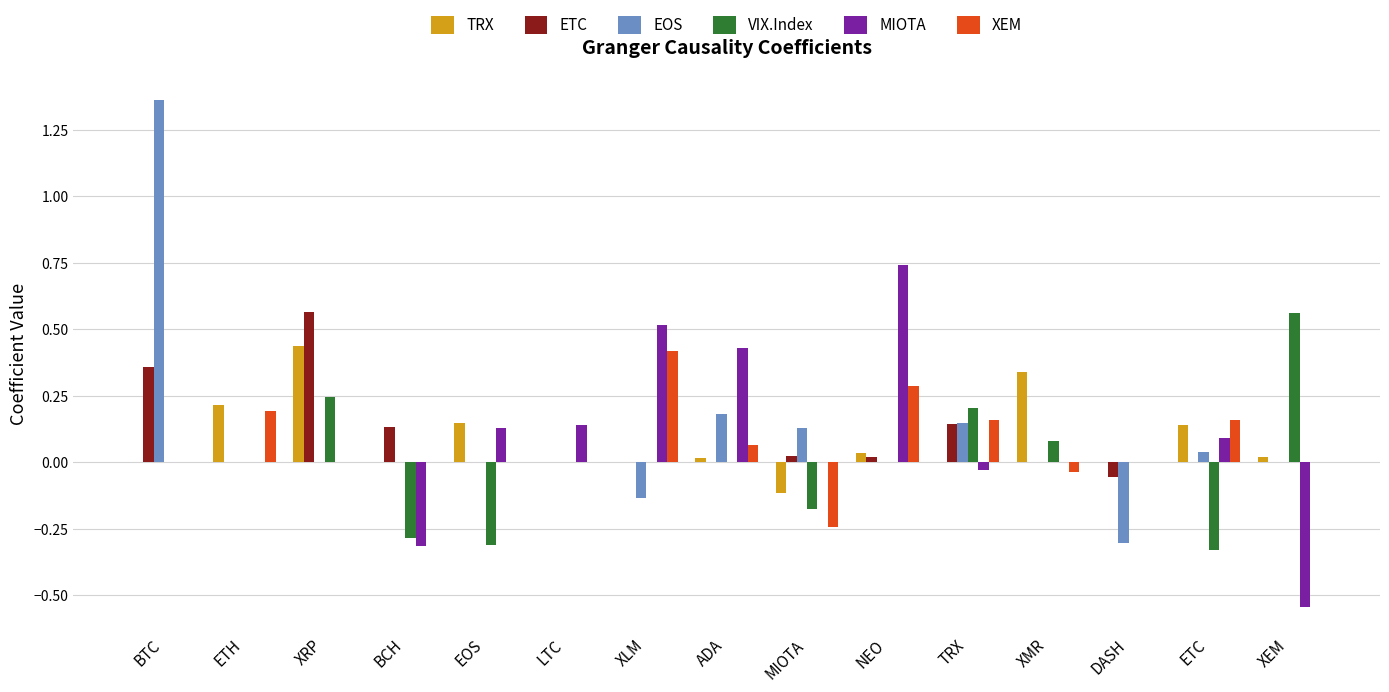

At which category is the sum across all series the highest?

BTC